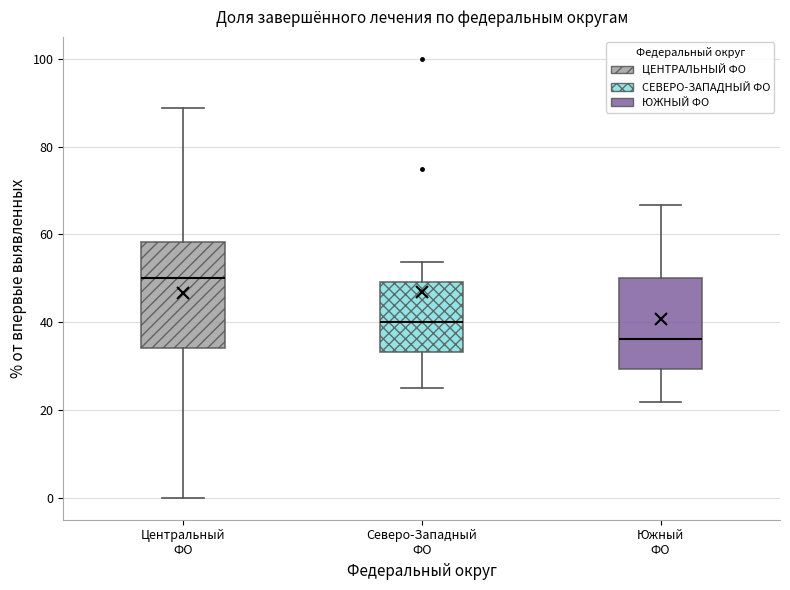

Reading left to right, read every box against the y-axis: the position of its median line, the range the box covers, and the ends of its whiskers. The values are not printed on the chart, so give them approximately, as read against the axis.

Центральный ФО: median 50, box 34 to 58, whiskers 0 to 88
Северо-Западный ФО: median 40, box 34 to 50, whiskers 26 to 54
Южный ФО: median 36, box 30 to 50, whiskers 22 to 66